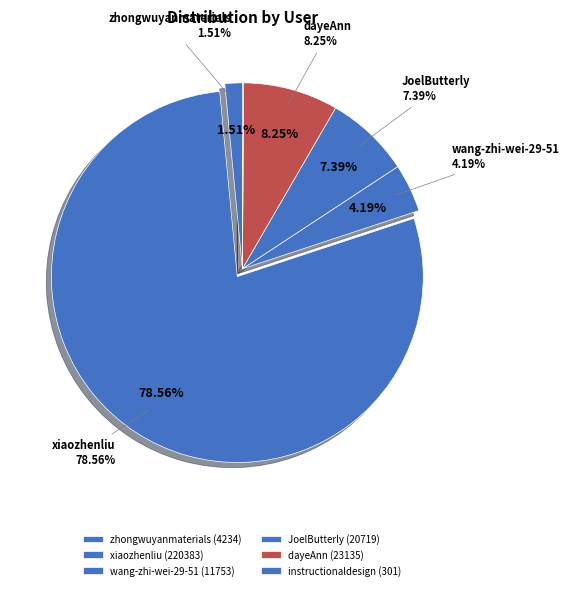

What is the change in value from zhongwuyanmaterials to xiaozhenliu?

+216149